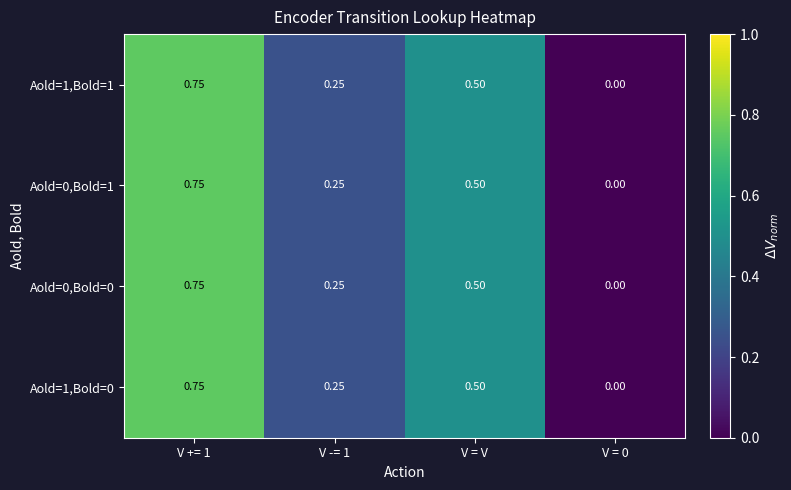

Which has a higher value, V -= 1 or V = V?

V = V